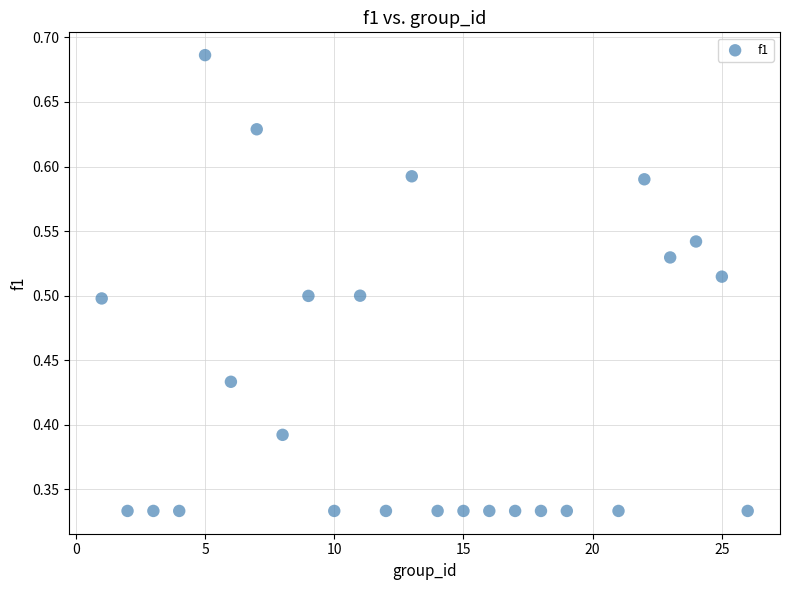

What is the range of X values (max minus min)?

25.0